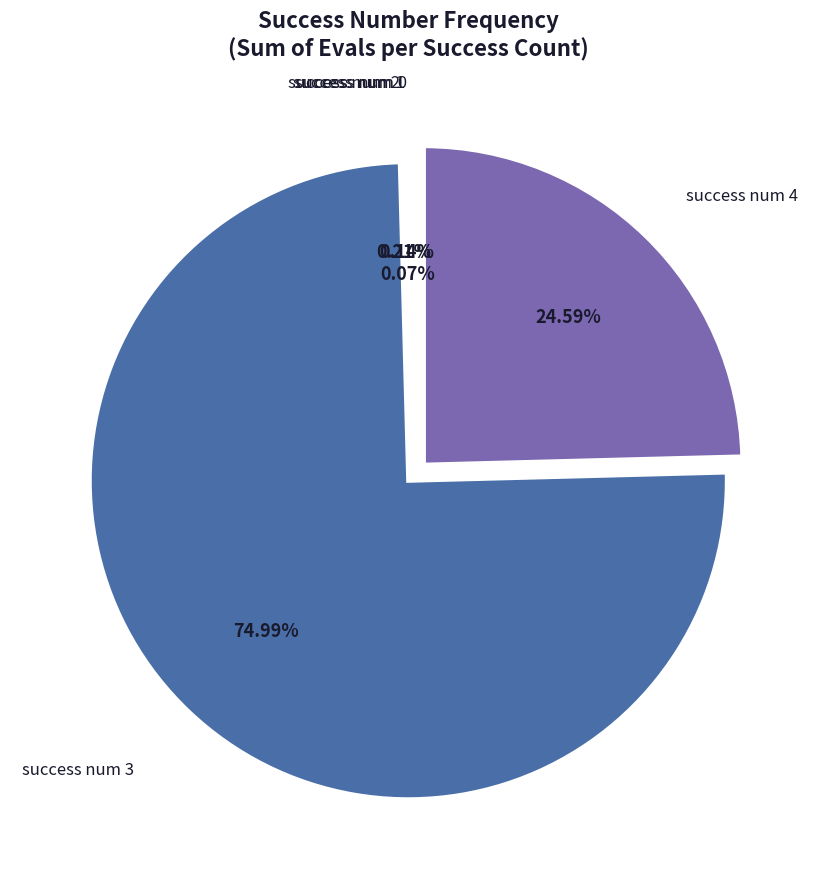

Does any single category account for the majority?

Yes